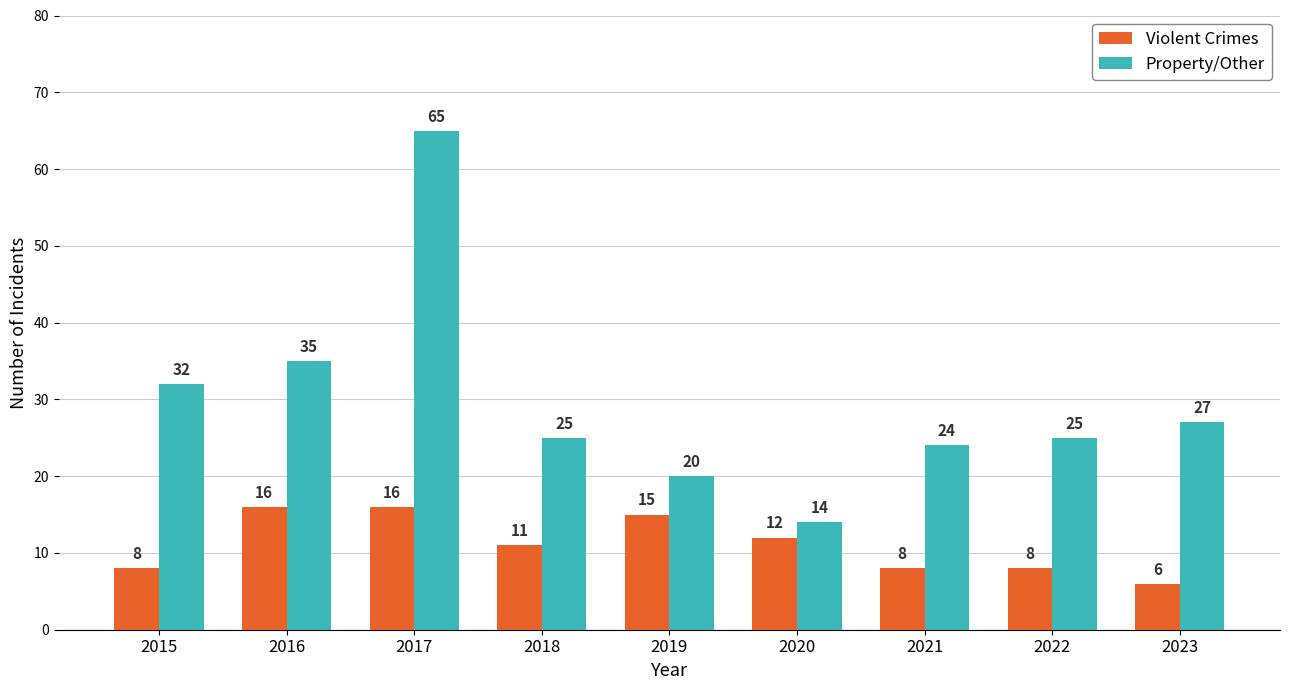

How many bars are there in each group?

2